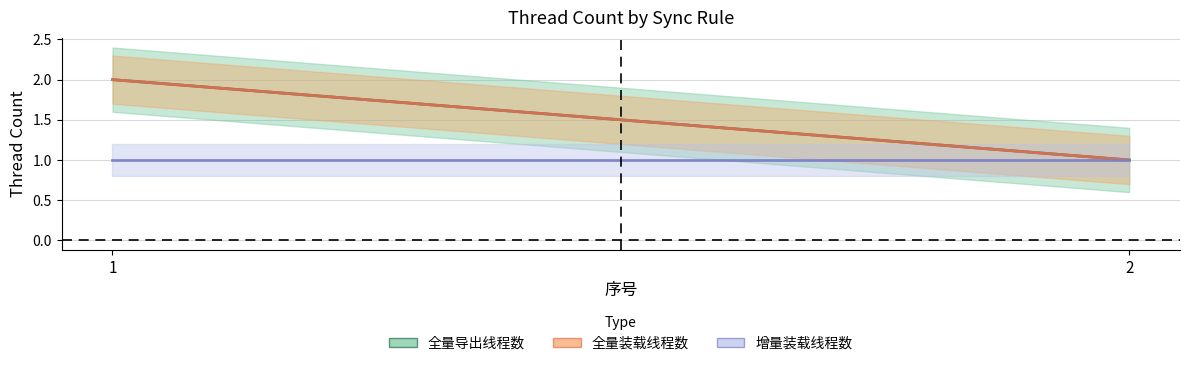

Reading left to right, transcribe all the data shown in this chart.

全量导出线程数: 1=2	2=1
全量装载线程数: 1=2	2=1
增量装载线程数: 1=1	2=1